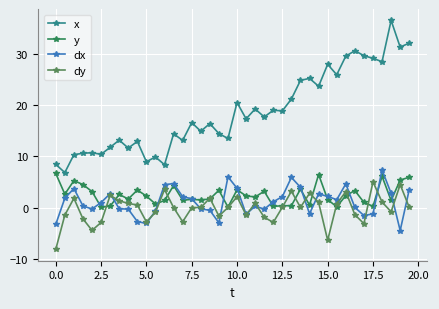

Rank the series by their maximum value, from highest to lowest.

x, dx, y, dy